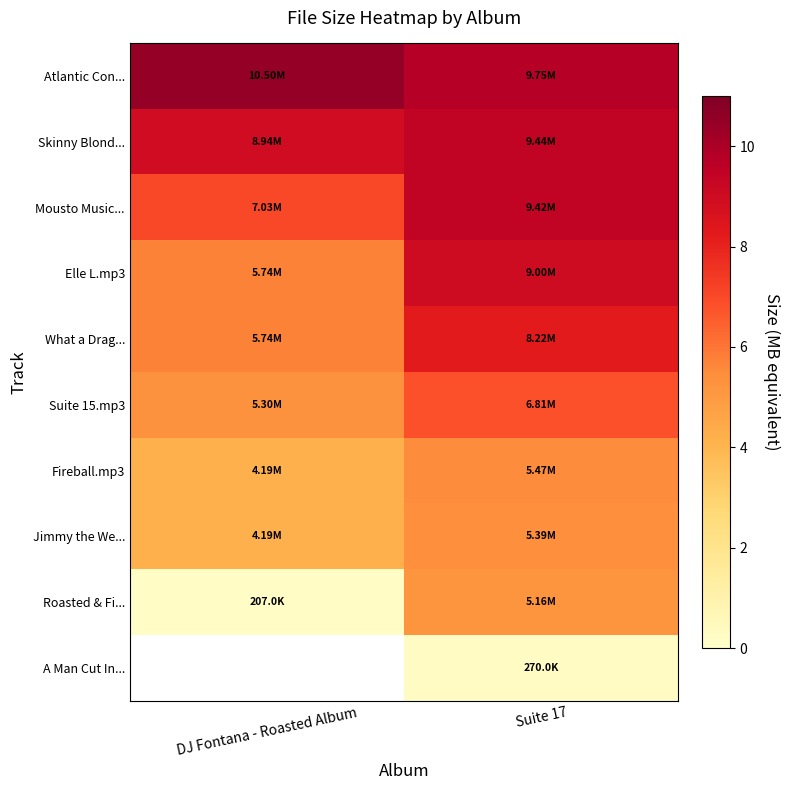

What is the lowest value of the Atlantic Con... series?

9.8